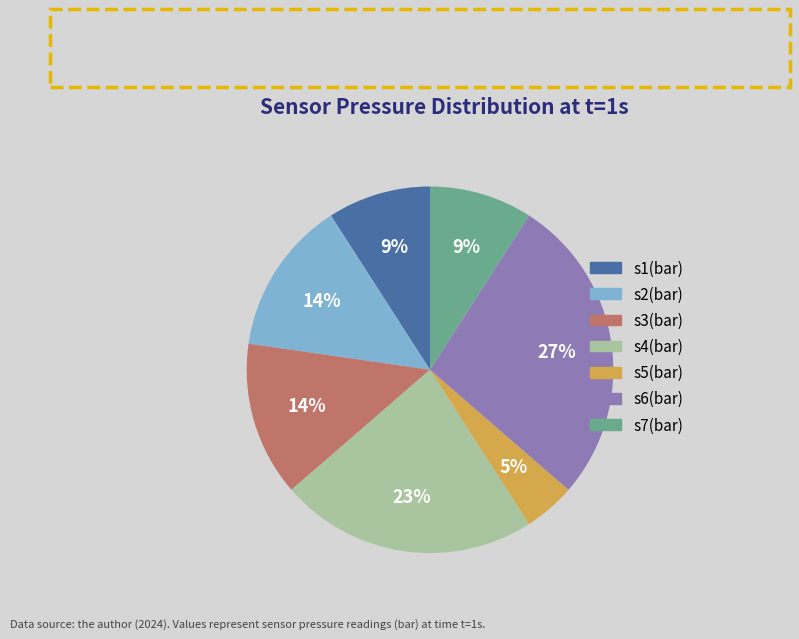

What is the smallest slice in the pie chart?

s5(bar)